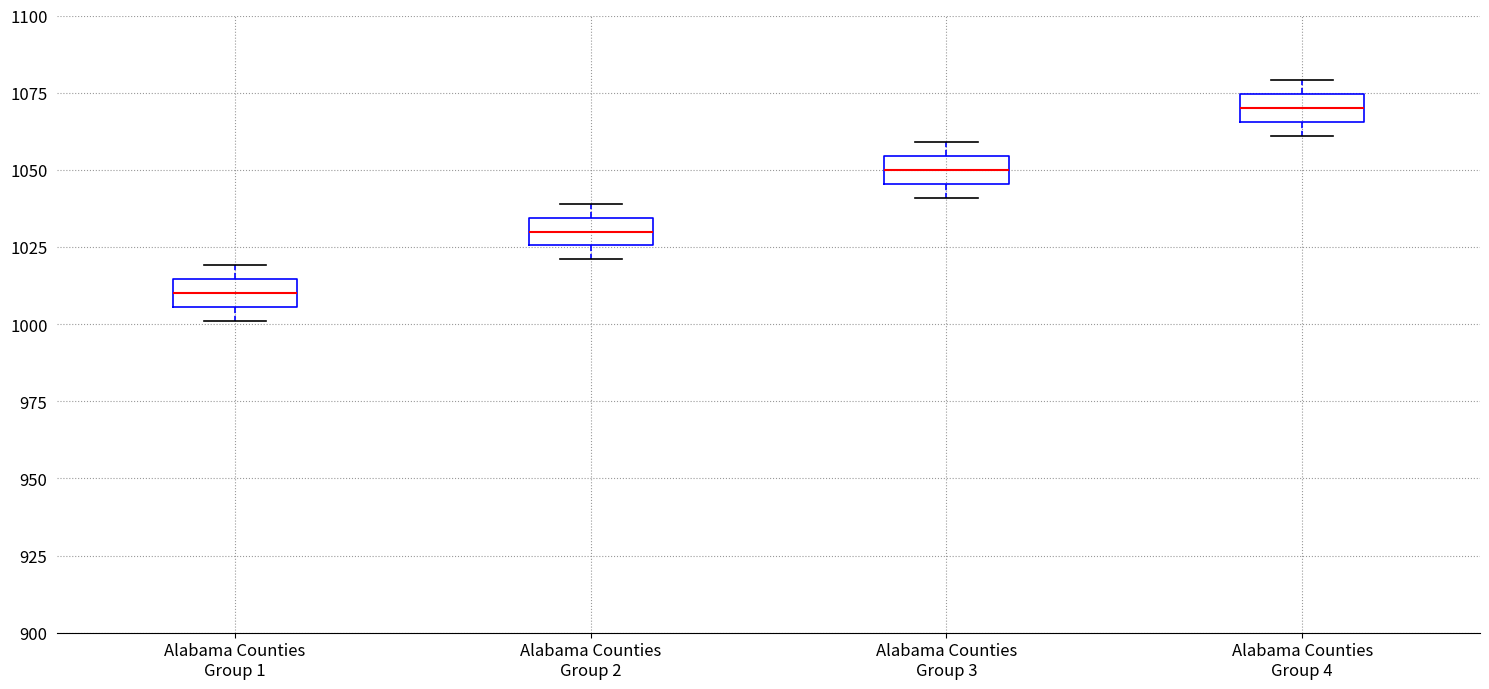

Where is the upper edge of the box for Alabama Counties Group 2 on the y-axis? The values are not printed on the chart, so give them approximately, as read against the axis.

1035